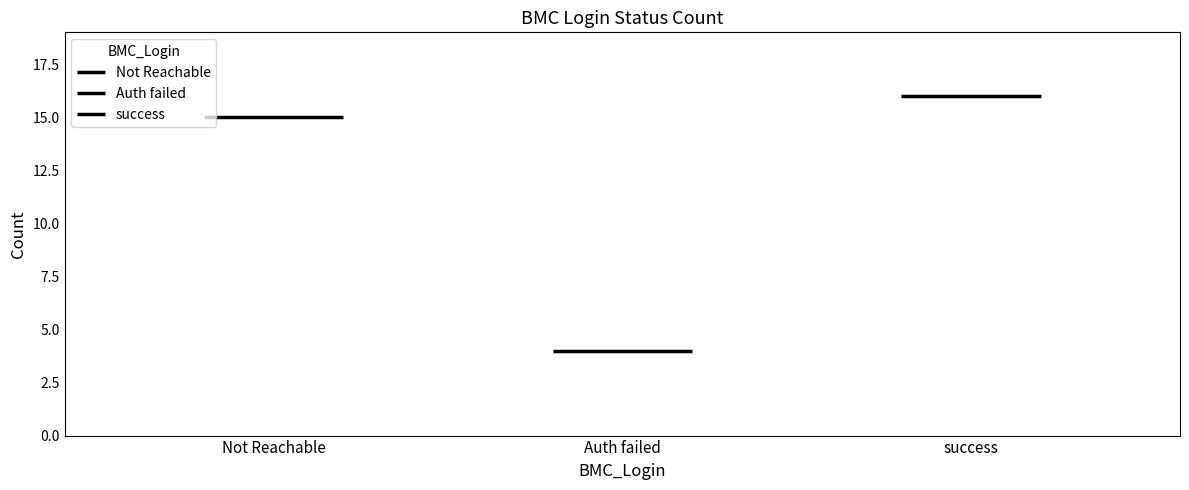

What is the value of the 1st bar from the left?

15